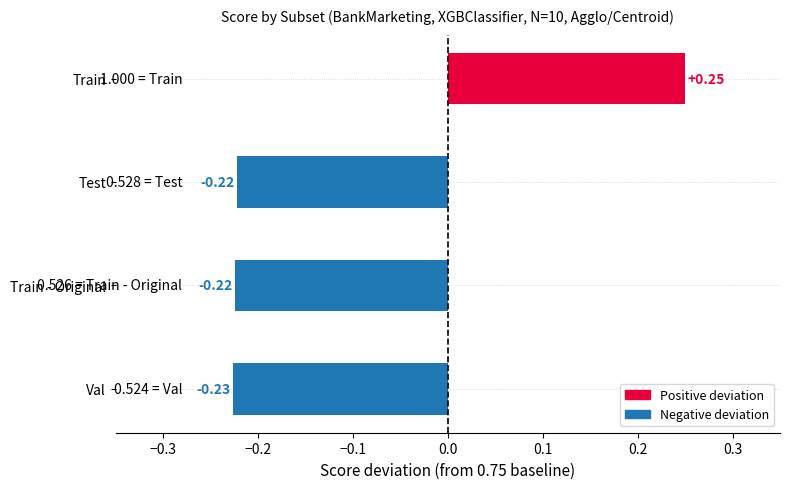

Between Train and Train - Original, which is larger?

Train